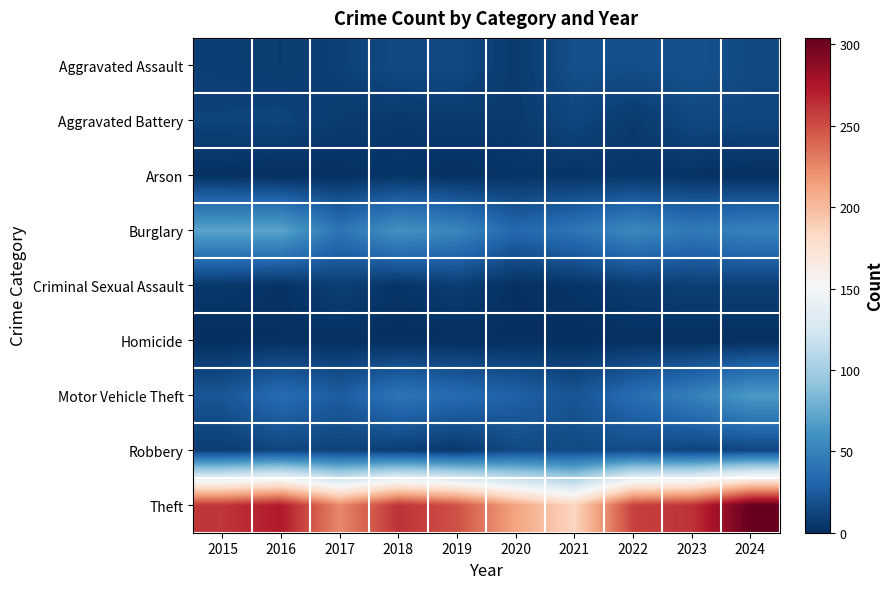

What is the difference between the highest and lowest values at 2024?

304